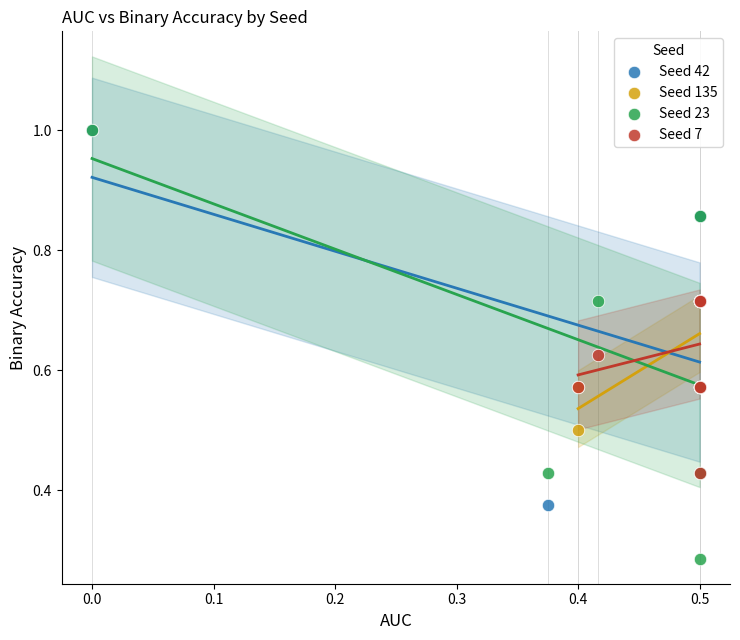

Which series contains the lowest Y value?

Seed 23